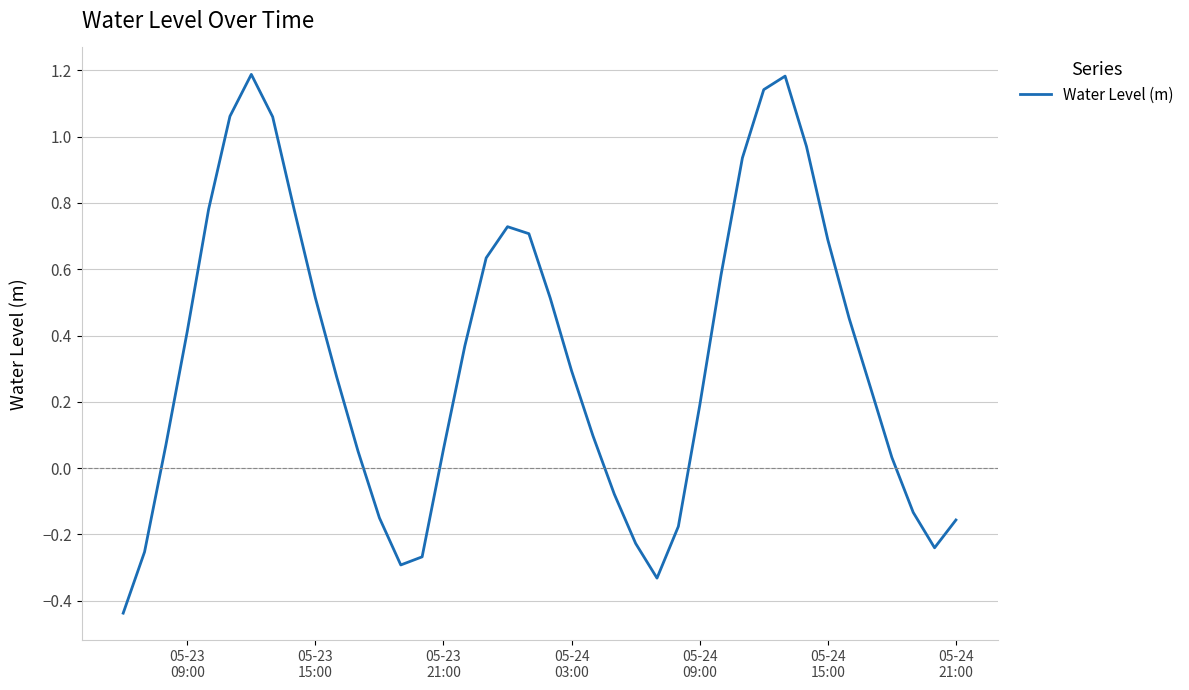

Does the chart display data point markers on the line(s)?

No